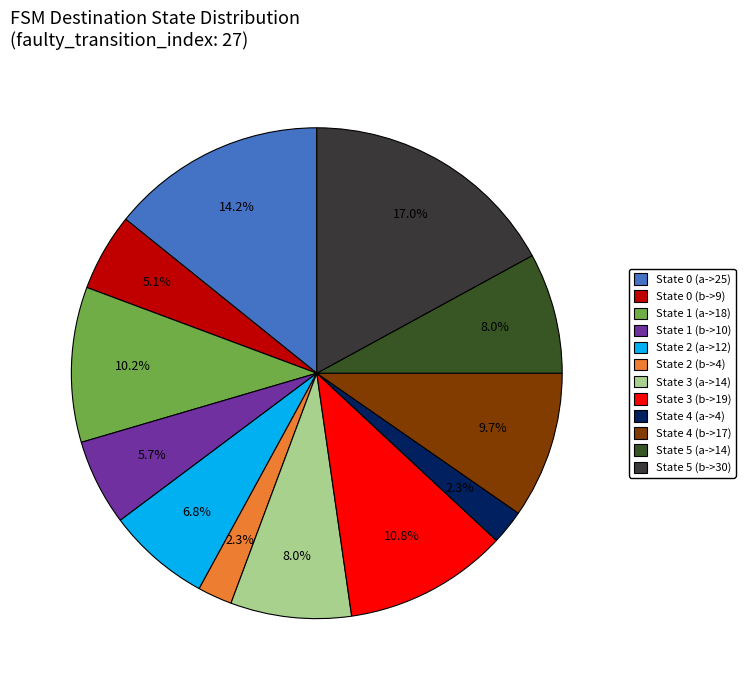

How many segments does this pie chart have?

12